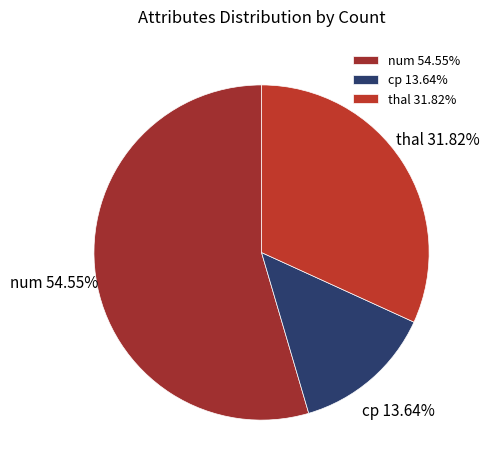

Combined, do num and cp account for over 50%?

Yes